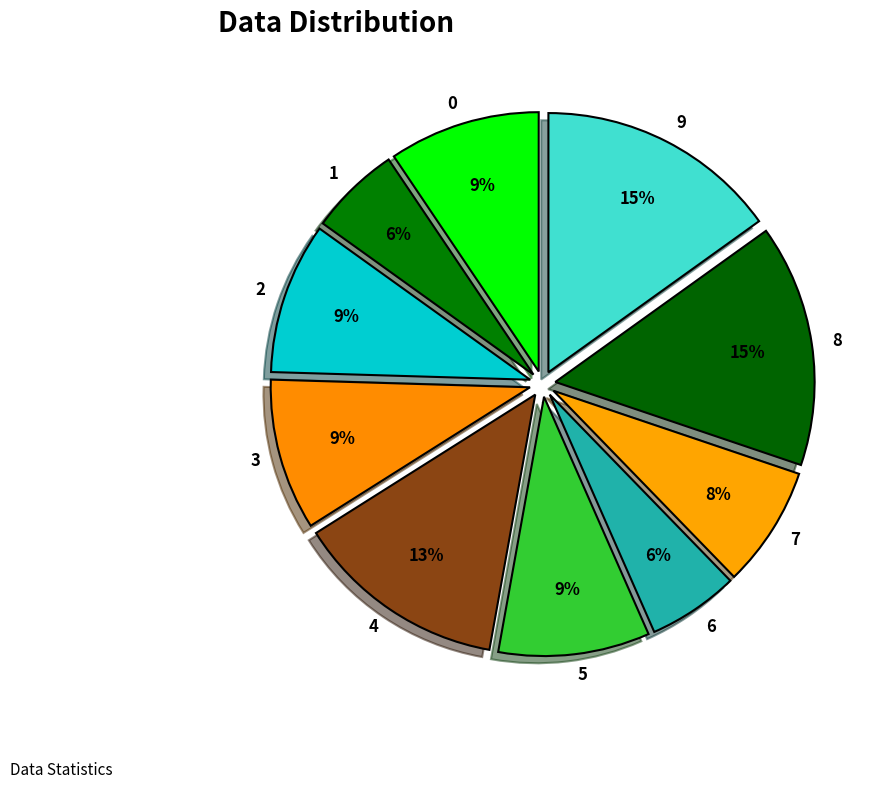

To the nearest percent, what percentage of the pie is 7?

8%